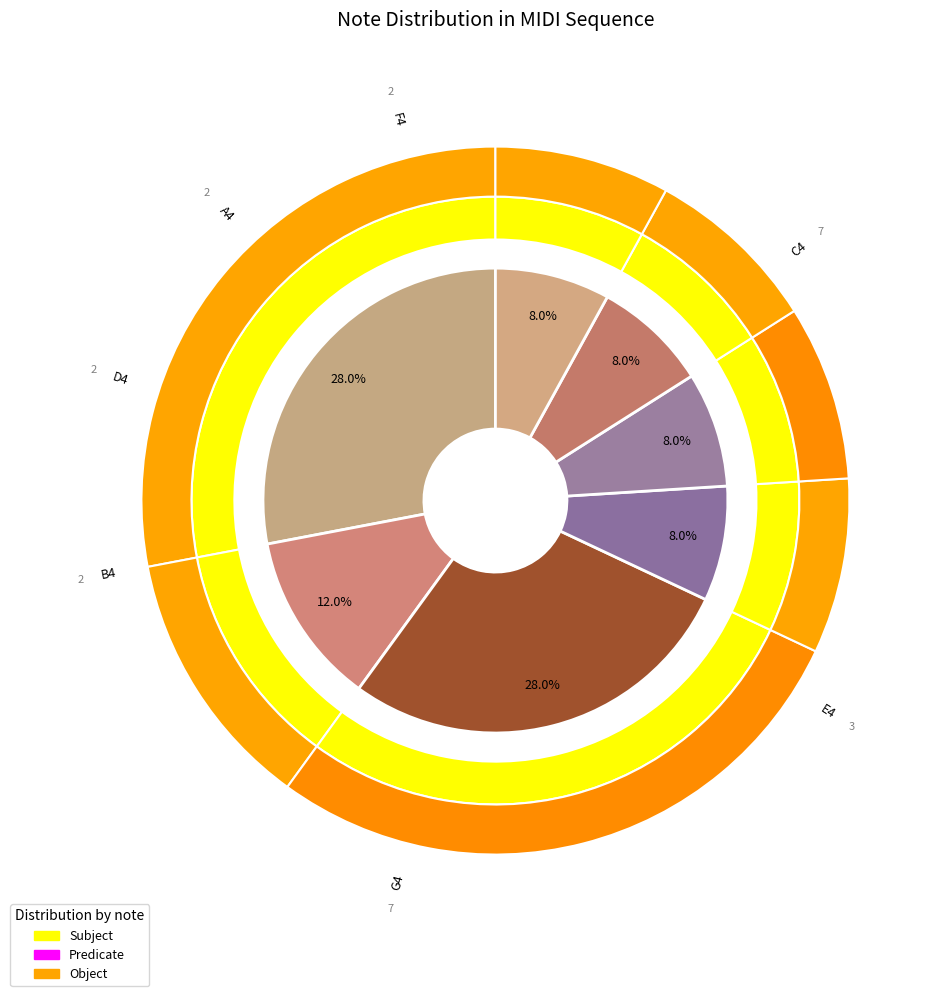

To the nearest percent, what percentage of the pie is B4?

8%